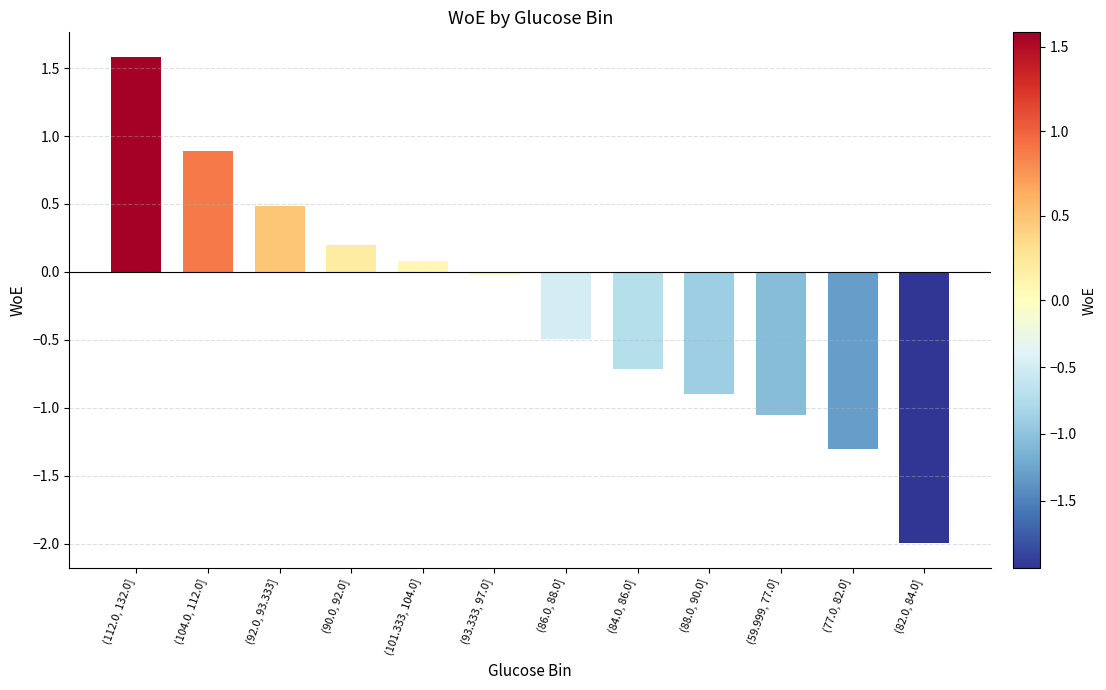

At which category does the chart reach its minimum across all series?

(82.0, 84.0]